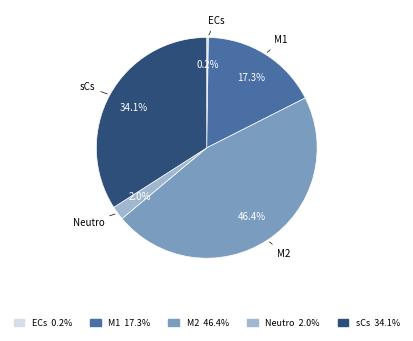

Which has a higher value, sCs or Neutro?

sCs